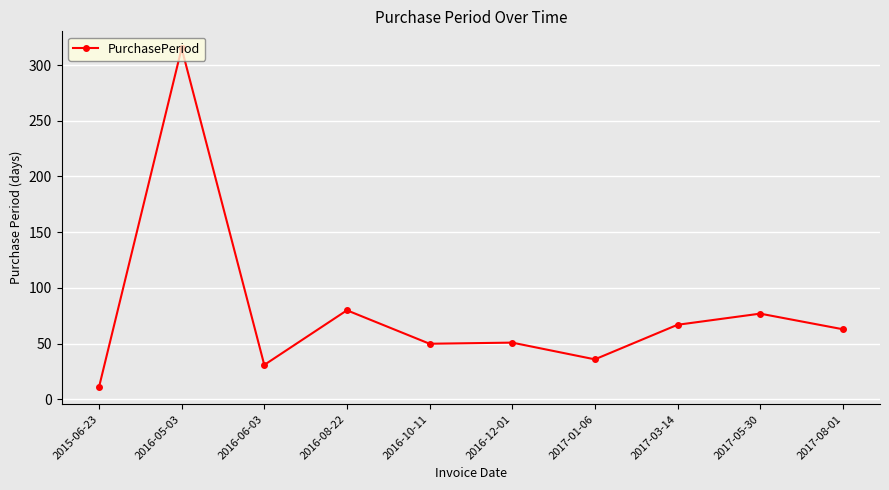

What is the difference between the maximum and second lowest values?

284